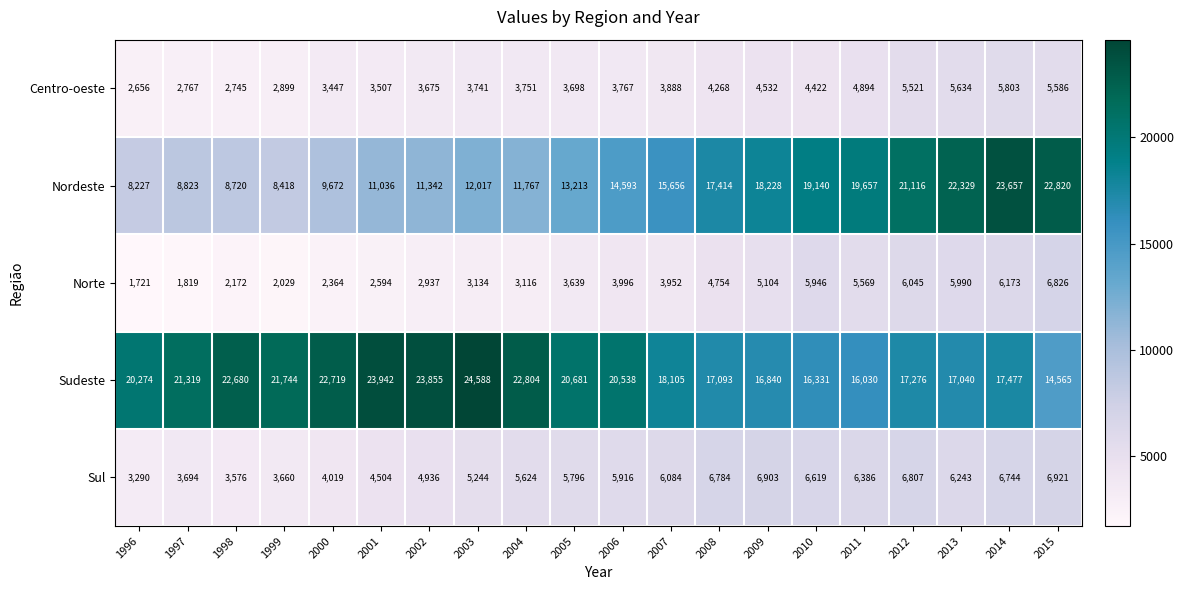

At which label is Nordeste closest to 15942?

2007